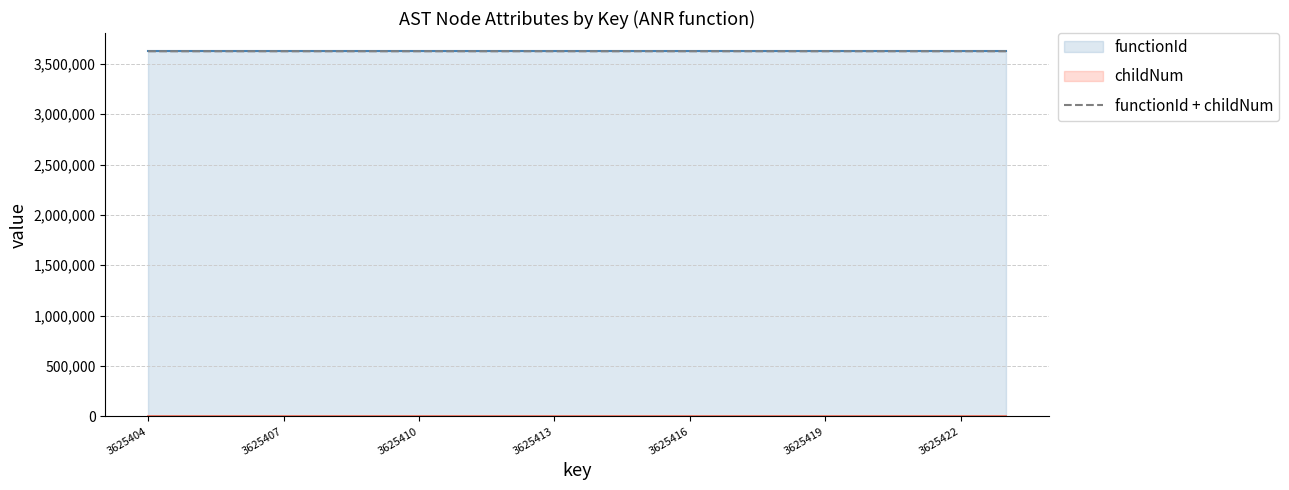

How many lines are shown in the chart?

1